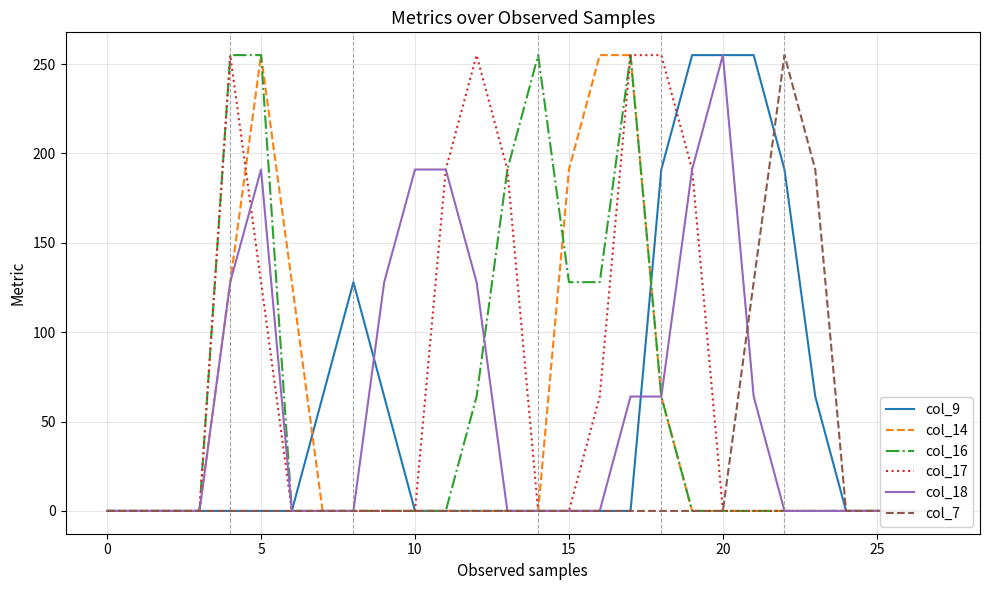

What is the maximum value shown in the chart?

255